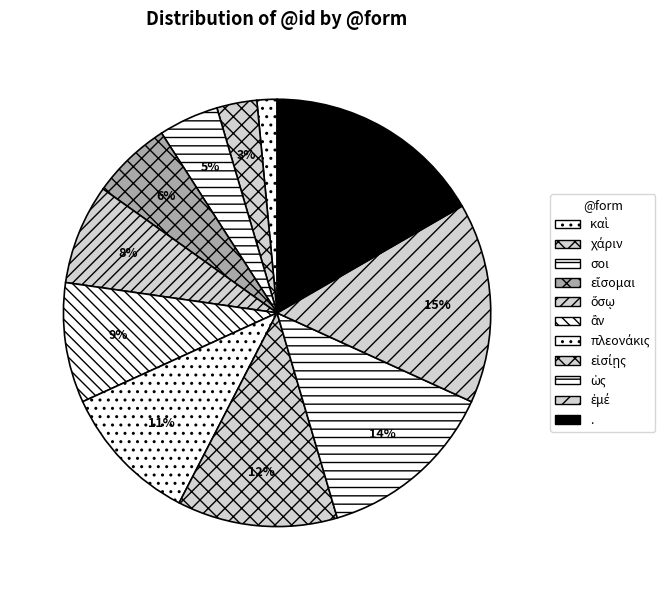

What is the ratio of the value at ὡς to the value at ἂν?

1.5